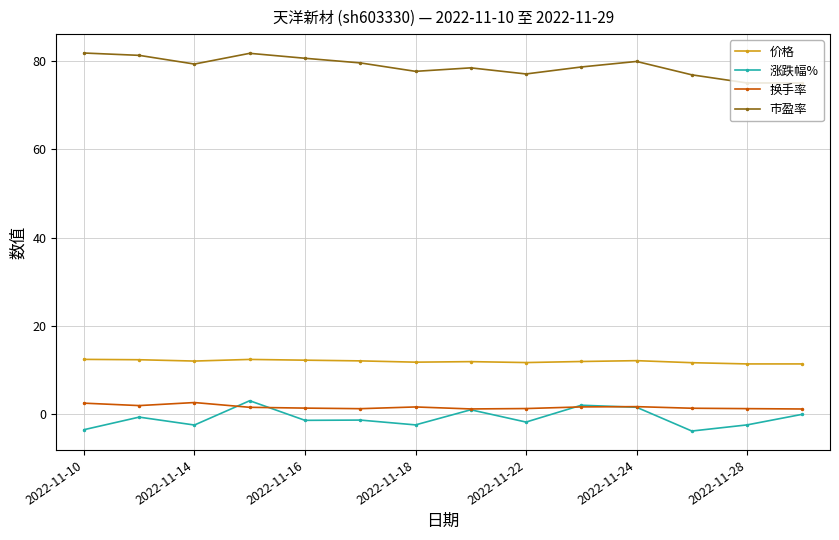

Which series has the largest total across all categories?

市盈率